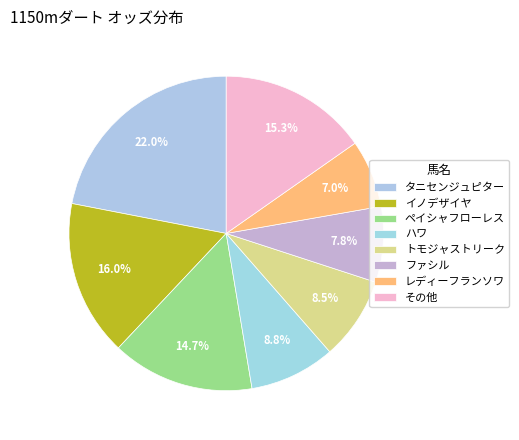

How many slices are in this pie chart?

8